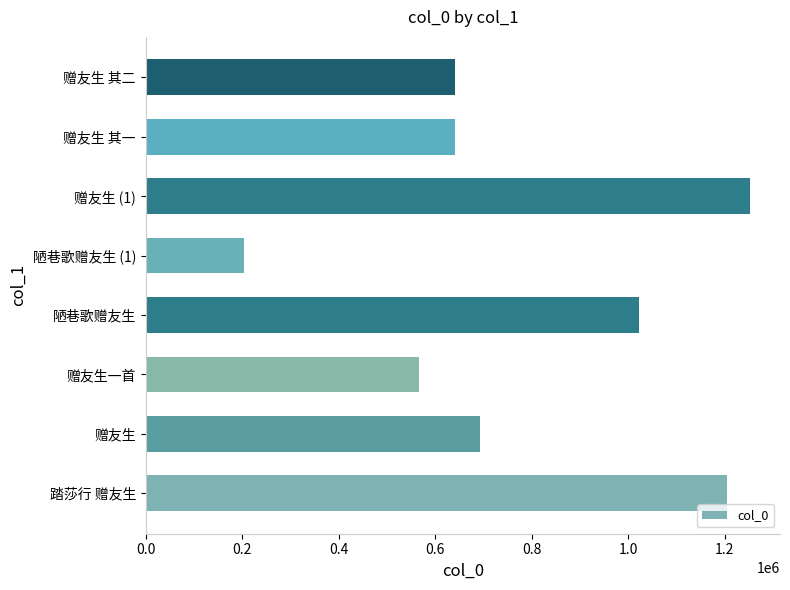

What is the maximum value shown in the chart?

1251838